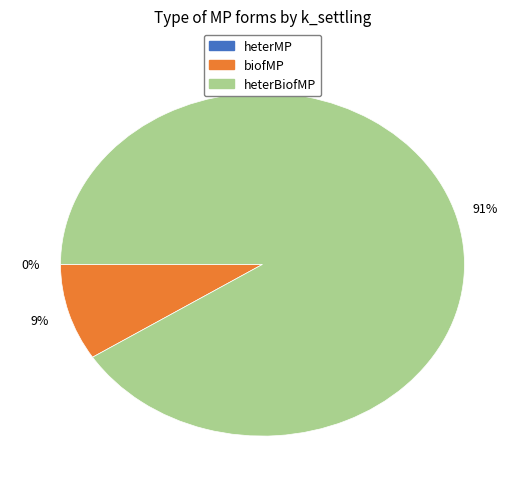

Do heterMP and freeMP together represent more than half of the pie?

No